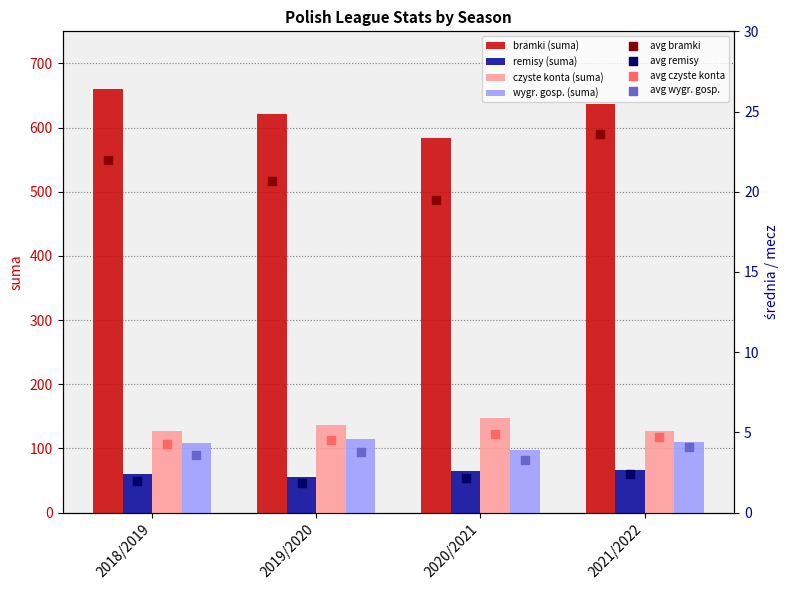

Which series has the widest spread of Y values?

bramki (suma)